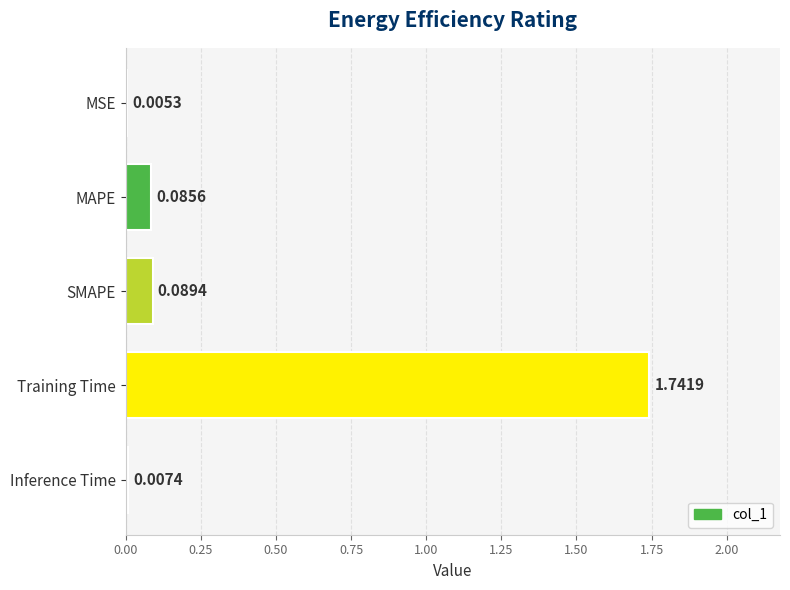

Which has a higher value, Training Time or MAPE?

Training Time